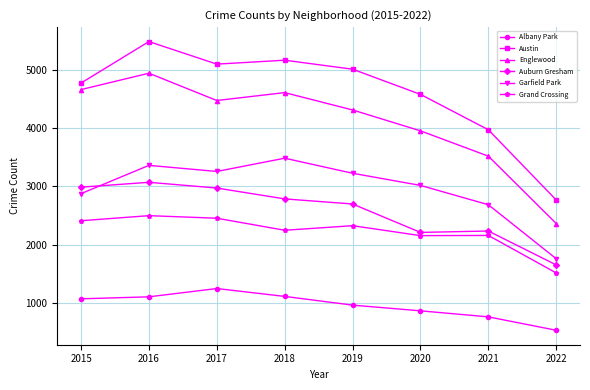

Which series changed the most between 2017 and 2020?

Auburn Gresham